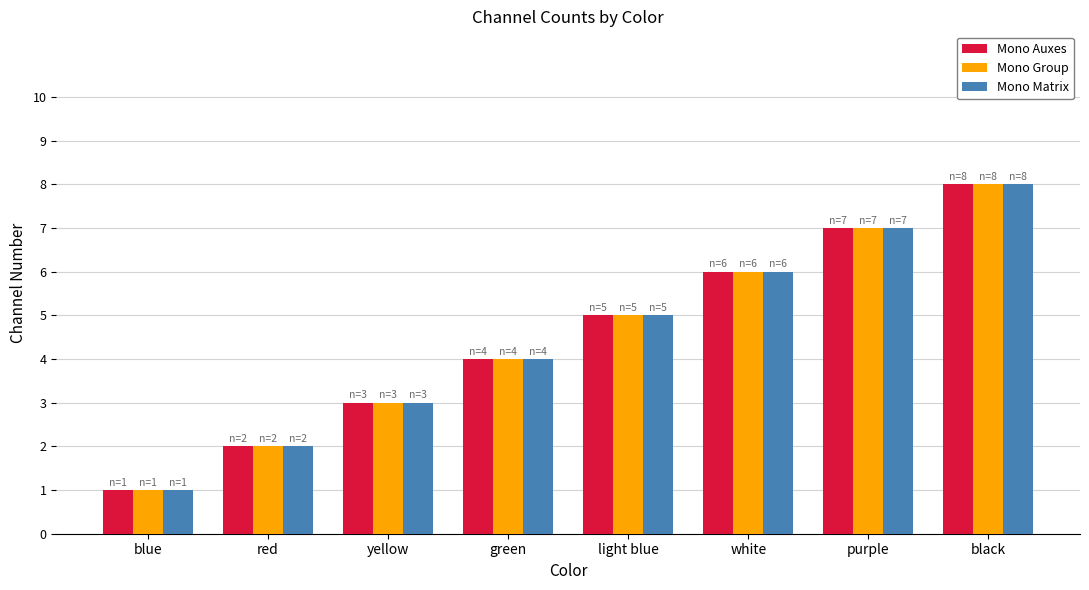

Rank the categories by Mono Group value from lowest to highest.

blue, red, yellow, green, light blue, white, purple, black